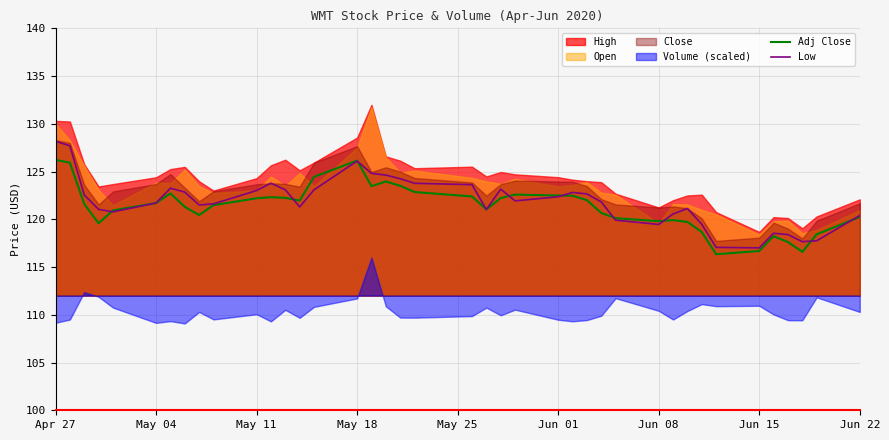

The value of Adj Close at Apr 27 is 126.2. True or false?

True